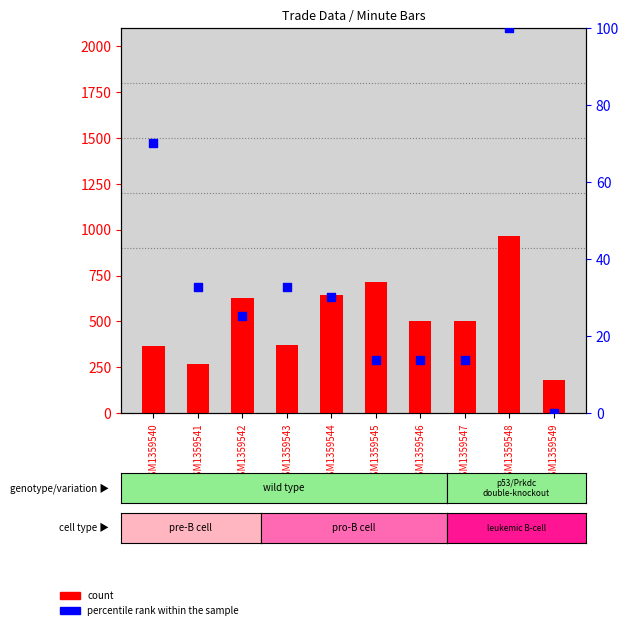

Which series contains the highest Y value?

count